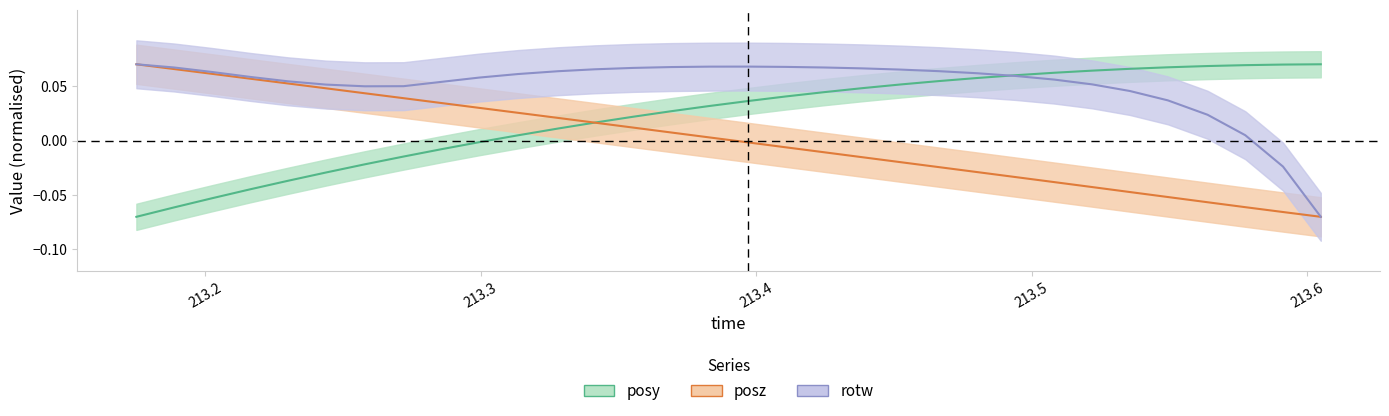

What is the maximum value shown in the chart?

0.1